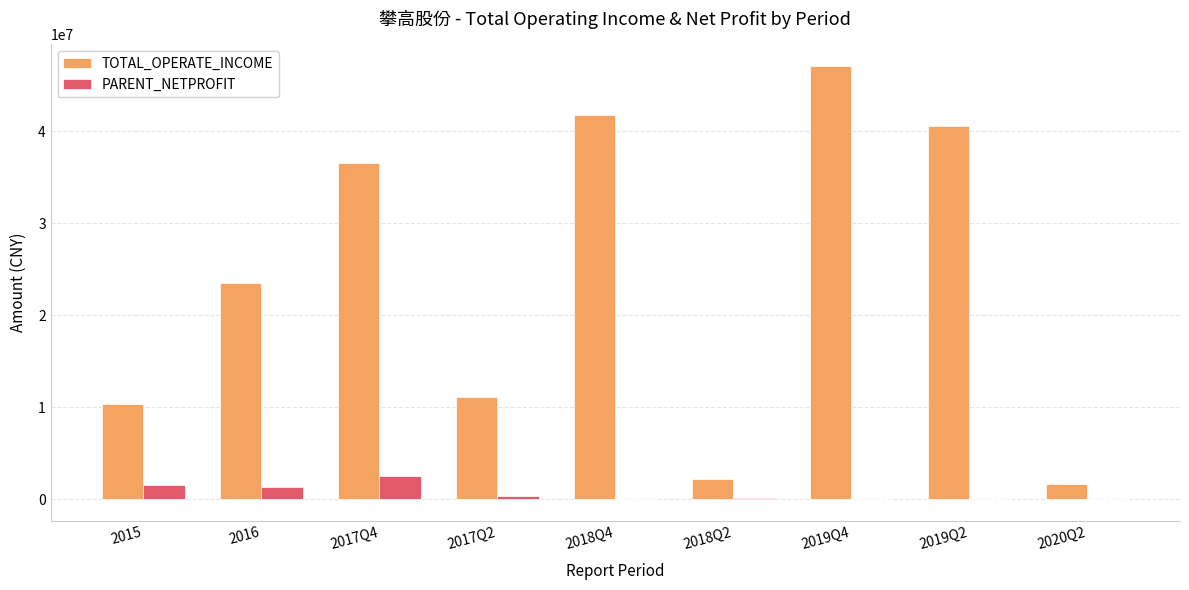

At which category is the sum across all series the highest?

2019Q4